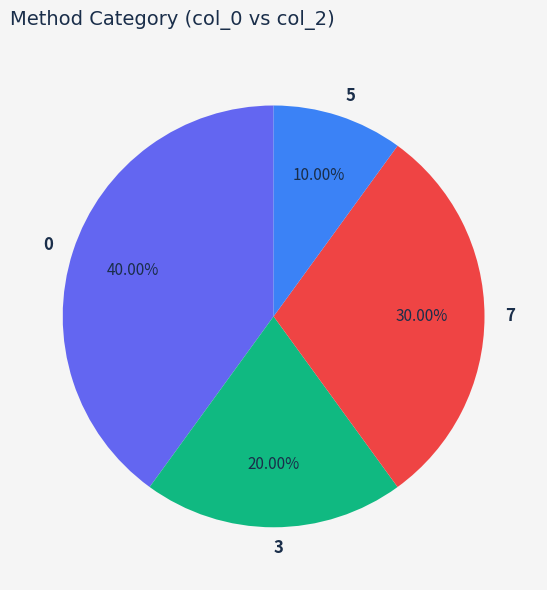

To the nearest percent, what is the combined percentage of 3 and 7?

50%